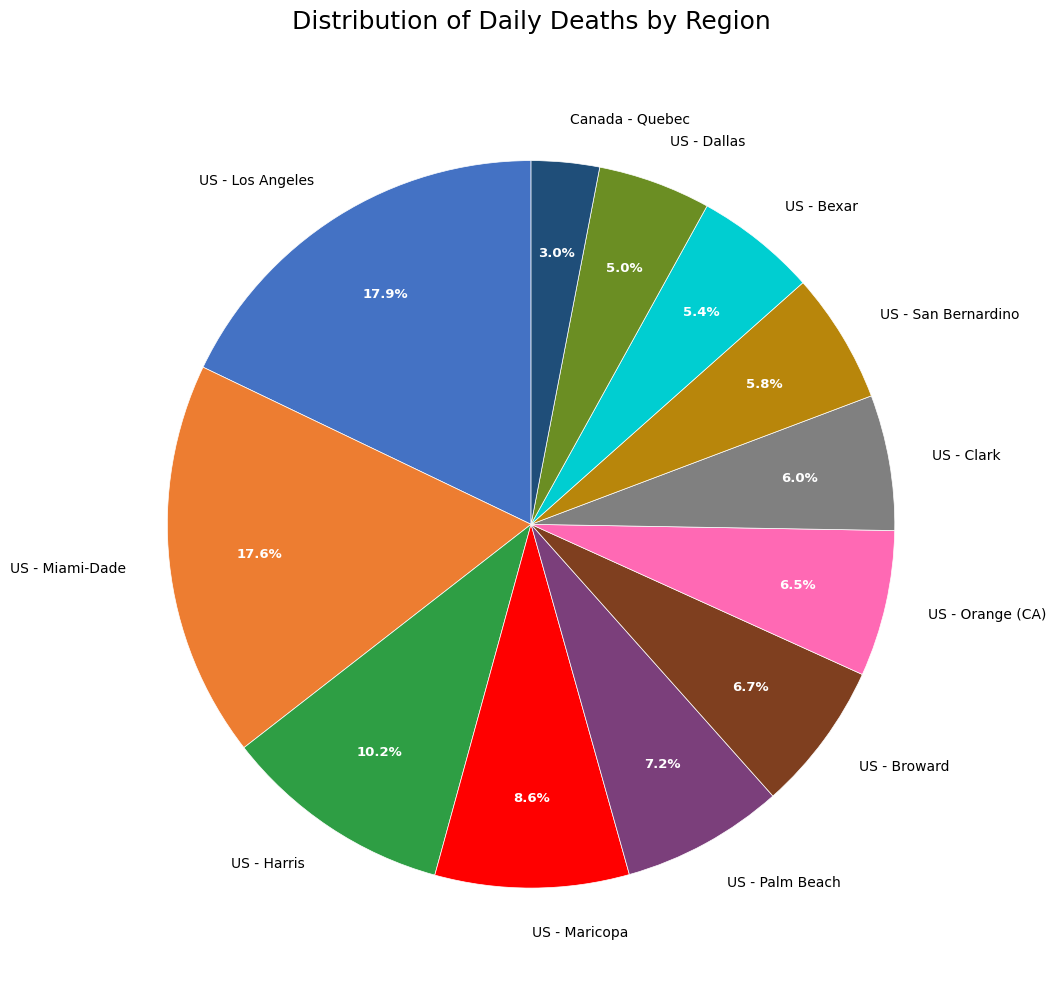

Which category has the smallest portion of the pie?

Canada - Quebec